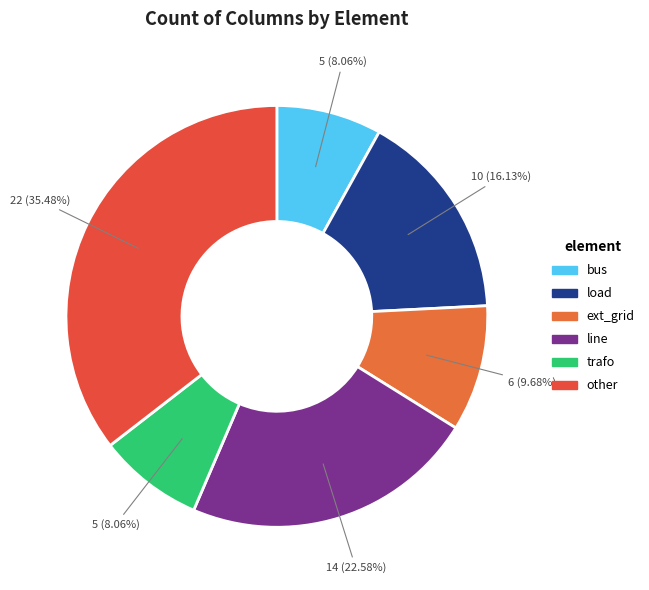

What is the change in value from ext_grid to trafo?

-1